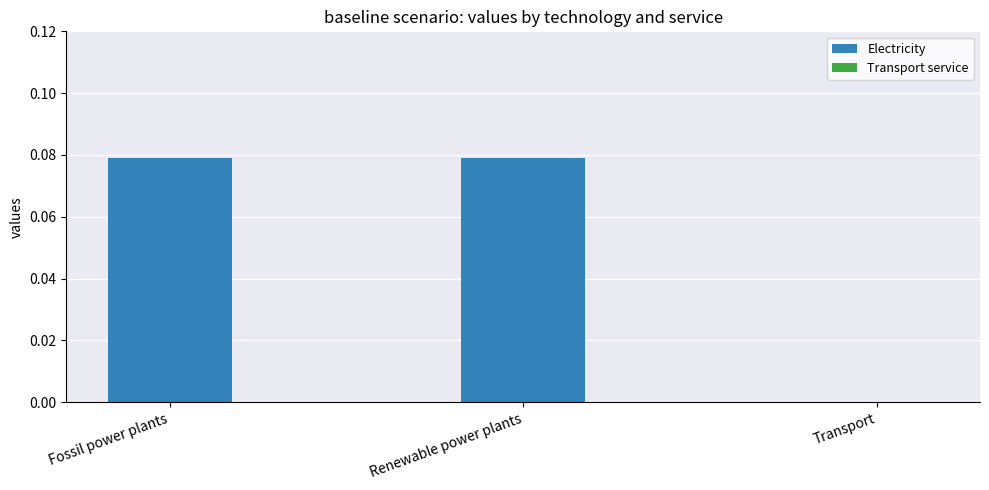

True or false: the data shows 0.0 at Fossil power plants.

False